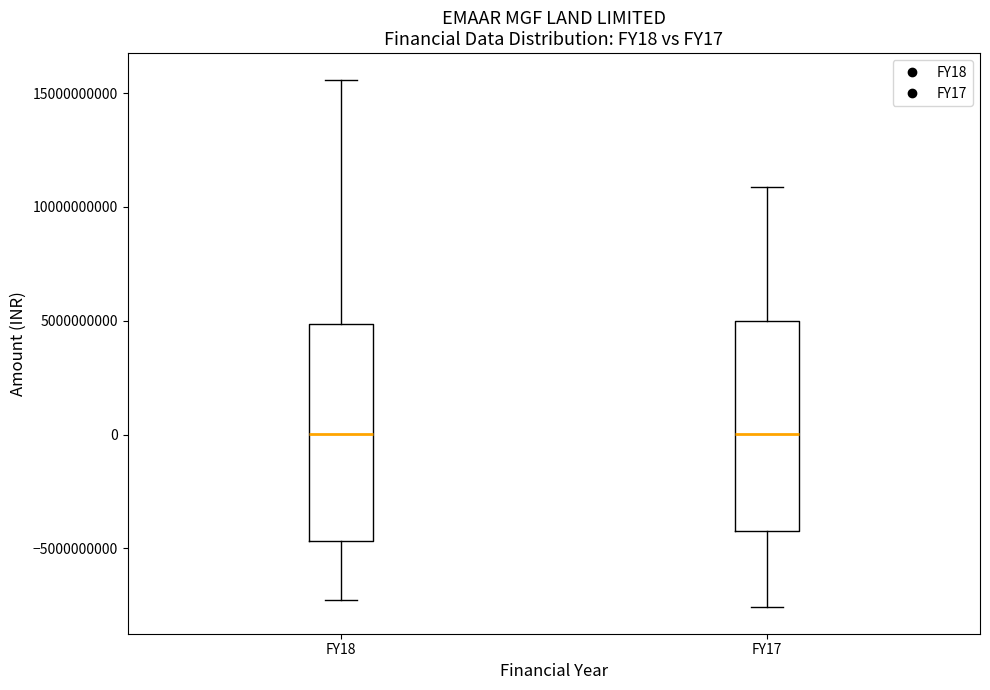

Where does the lower whisker of the box for FY17 end on the y-axis? The values are not printed on the chart, so give them approximately, as read against the axis.

-7500000000